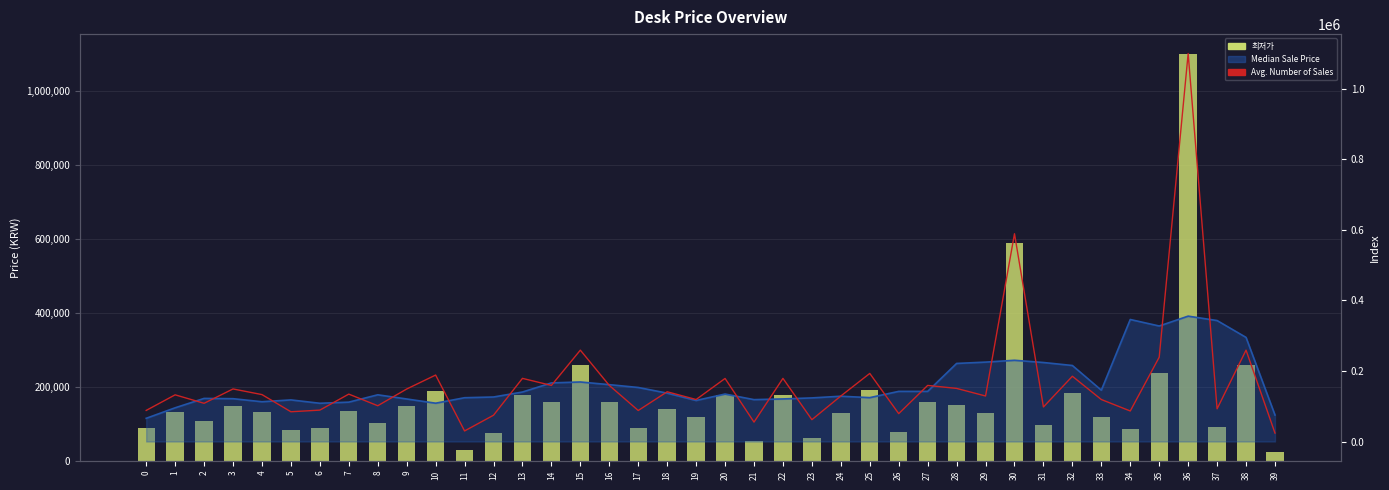

At which label does Avg. Number of Sales reach its peak?

36